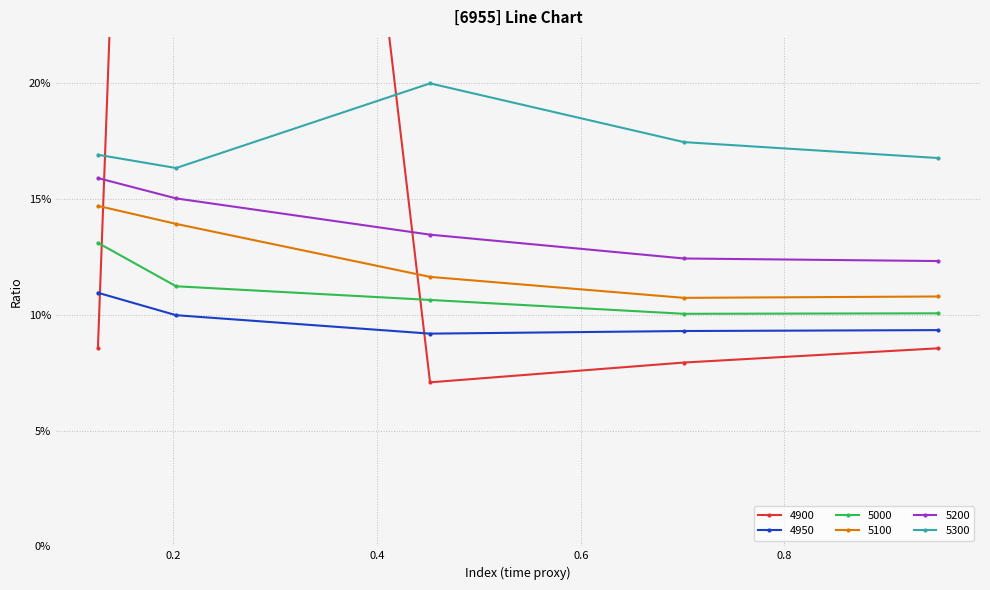

Which category has the lowest value in the 4900 series?

0.4520547945205479